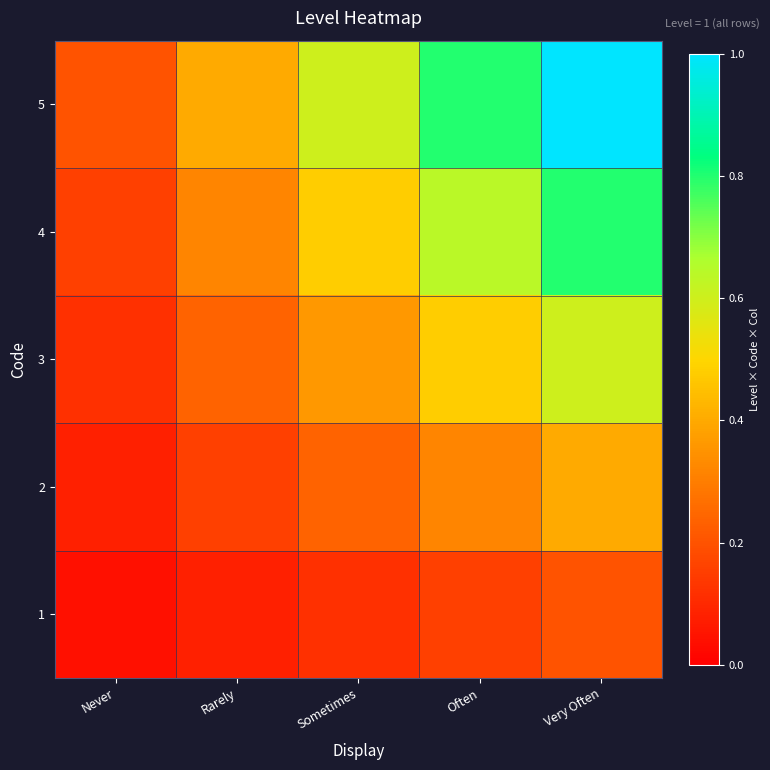

Reading left to right, extract all data points from this chart.

1: Never=0.0	Rarely=0.1	Sometimes=0.1	Often=0.2	Very Often=0.2
2: Never=0.1	Rarely=0.2	Sometimes=0.2	Often=0.3	Very Often=0.4
3: Never=0.1	Rarely=0.2	Sometimes=0.4	Often=0.5	Very Often=0.6
4: Never=0.2	Rarely=0.3	Sometimes=0.5	Often=0.6	Very Often=0.8
5: Never=0.2	Rarely=0.4	Sometimes=0.6	Often=0.8	Very Often=1.0